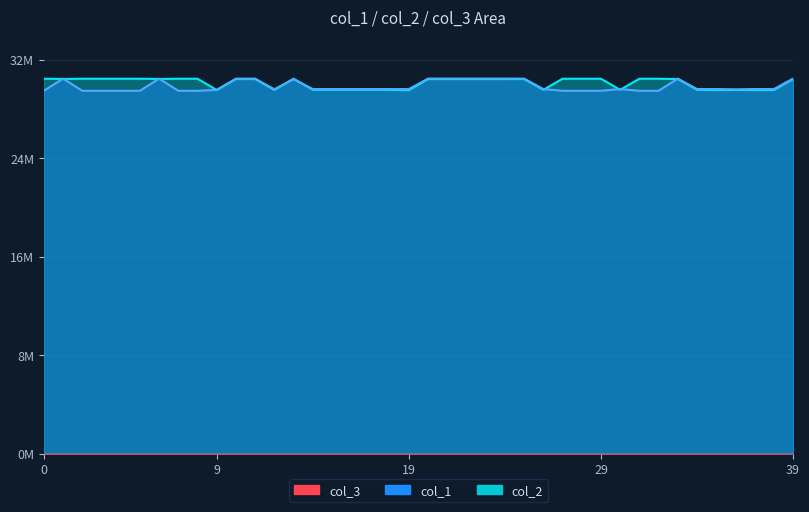

How many values in the col_1 series are below 29554040?

18